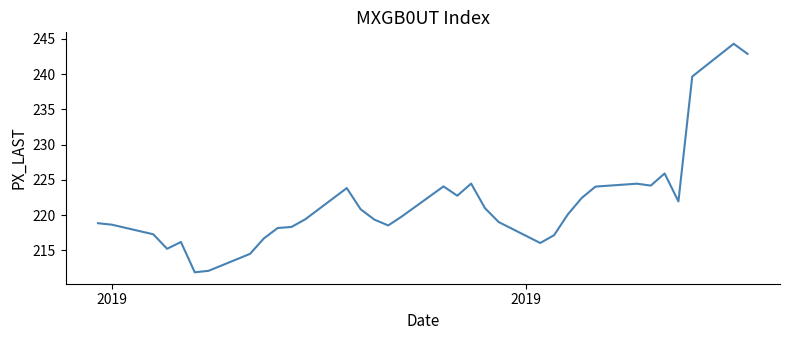

What is the greatest value displayed?

244.3